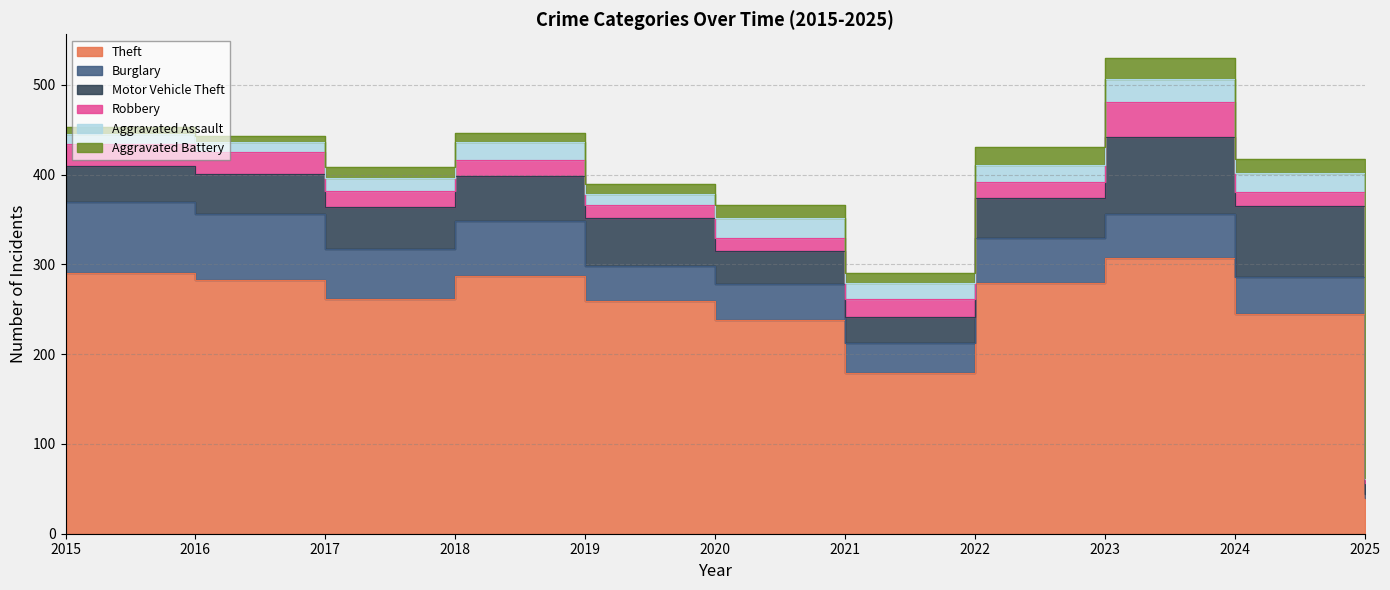

Between 2017 and 2025, which series saw the biggest shift?

Theft